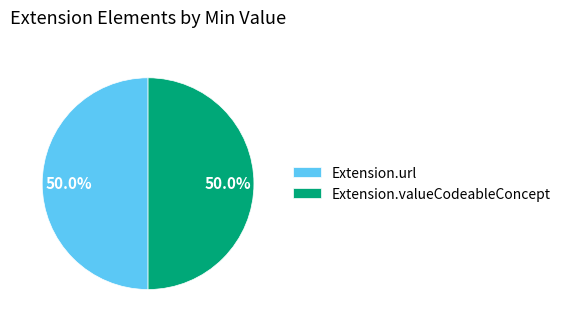

What is the ratio of the value at Extension.valueCodeableConcept to the value at Extension.url?

1.0